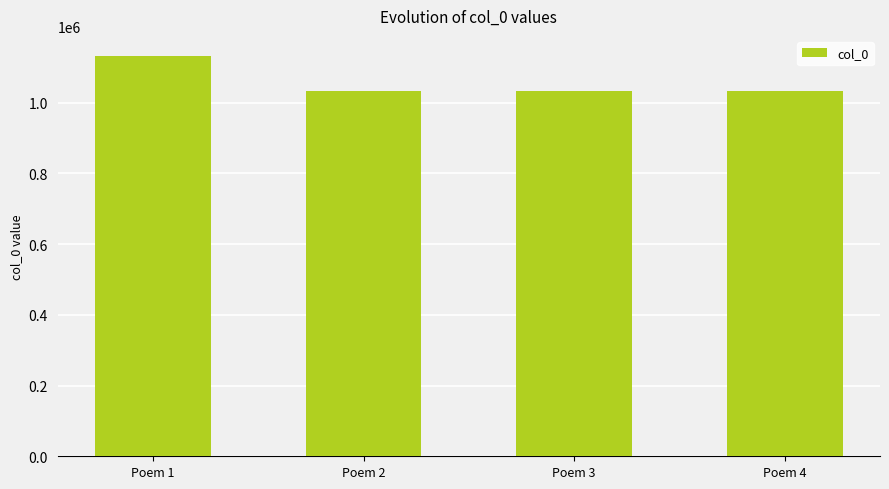

What is the sum of the values at Poem 4 and Poem 2?

2067779